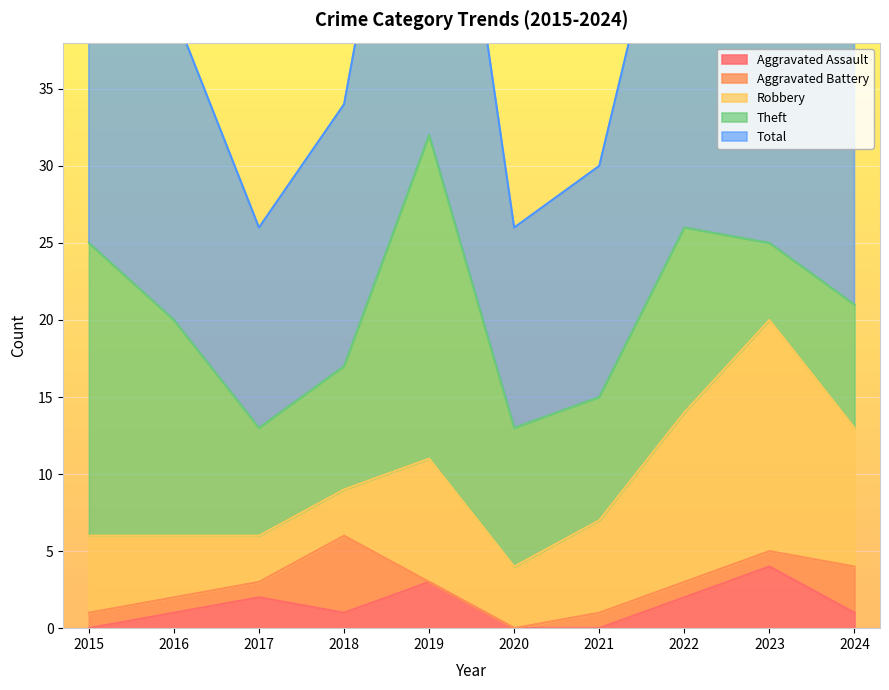

At which label does Robbery first exceed 6?

2019